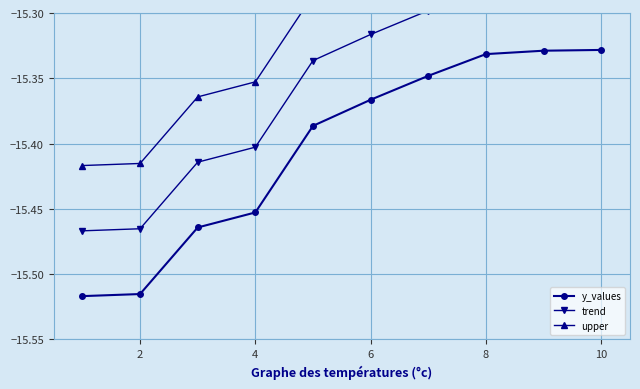

The value of y_values at 10 is -3.7. True or false?

False